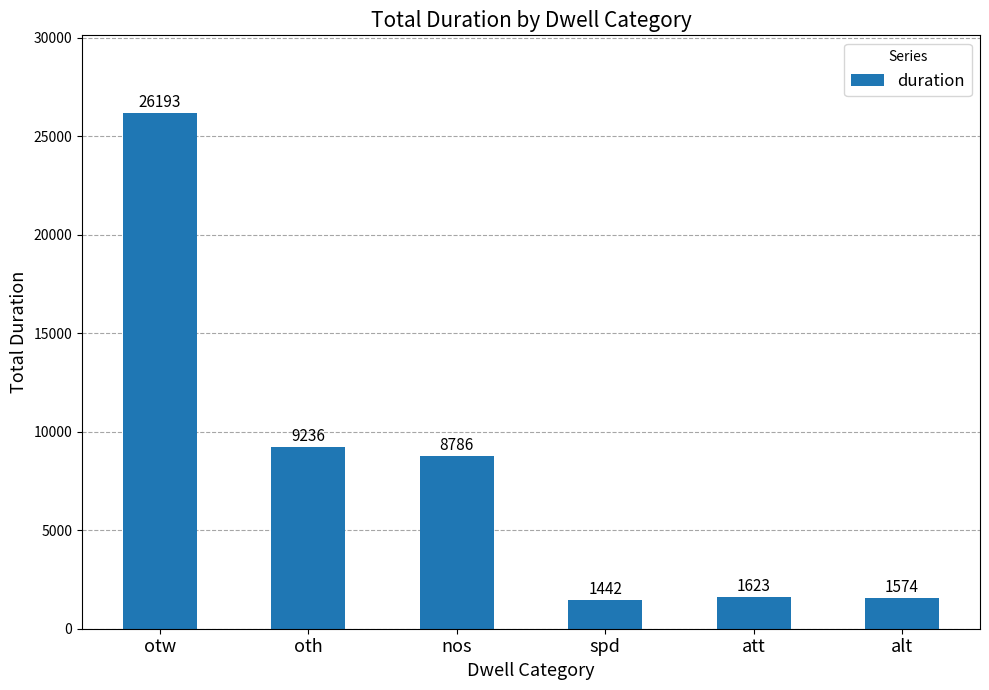

List the labels in order of value, largest first.

otw, oth, nos, att, alt, spd